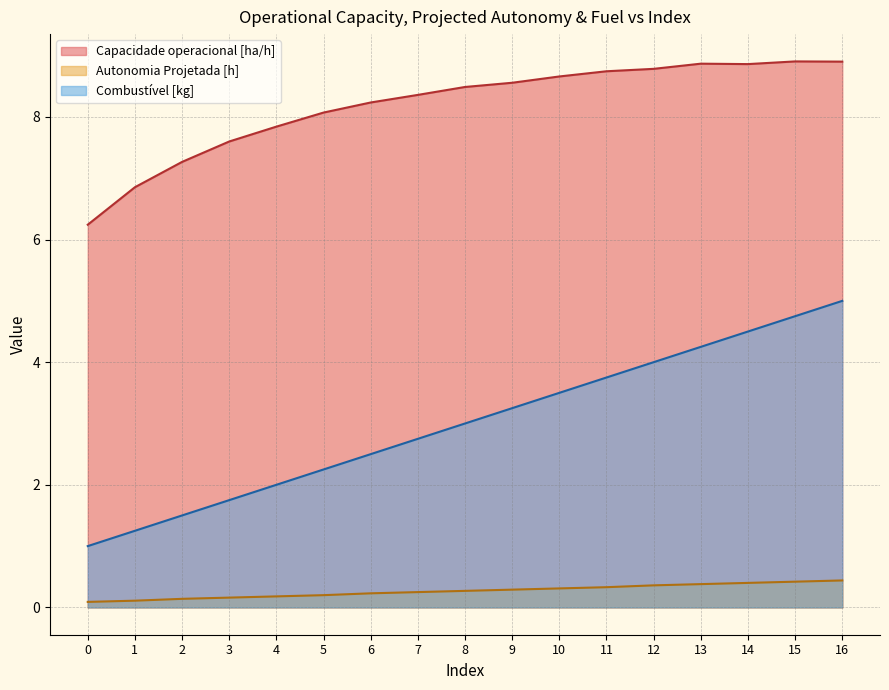

Which series has the largest range (max minus min)?

Combustível [kg]